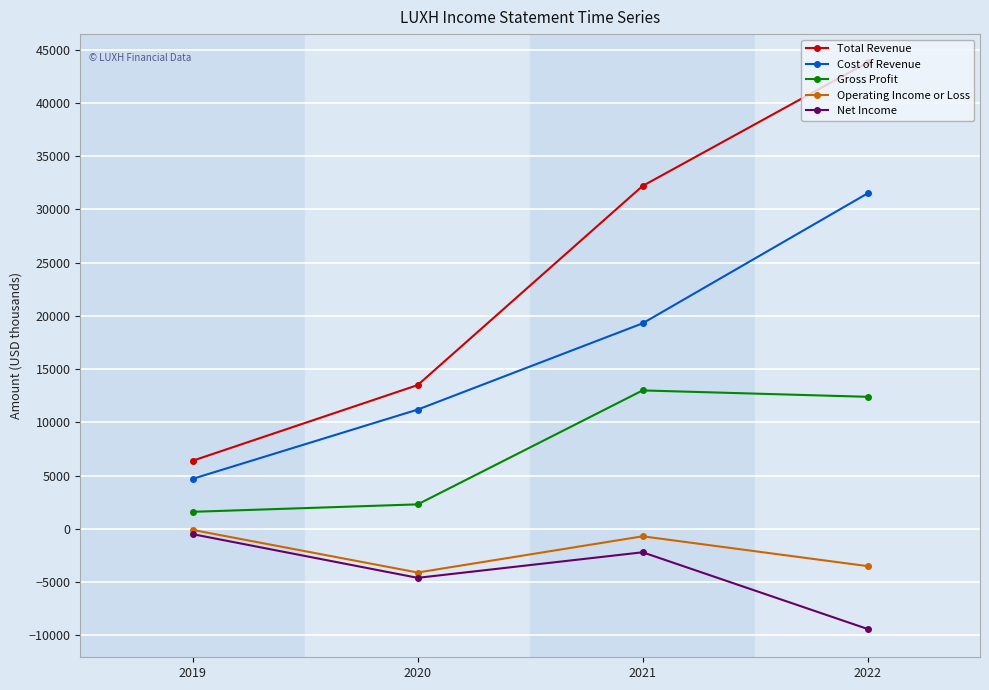

Is the value of Gross Profit at 2020 greater than the value of Net Income at 2020?

Yes